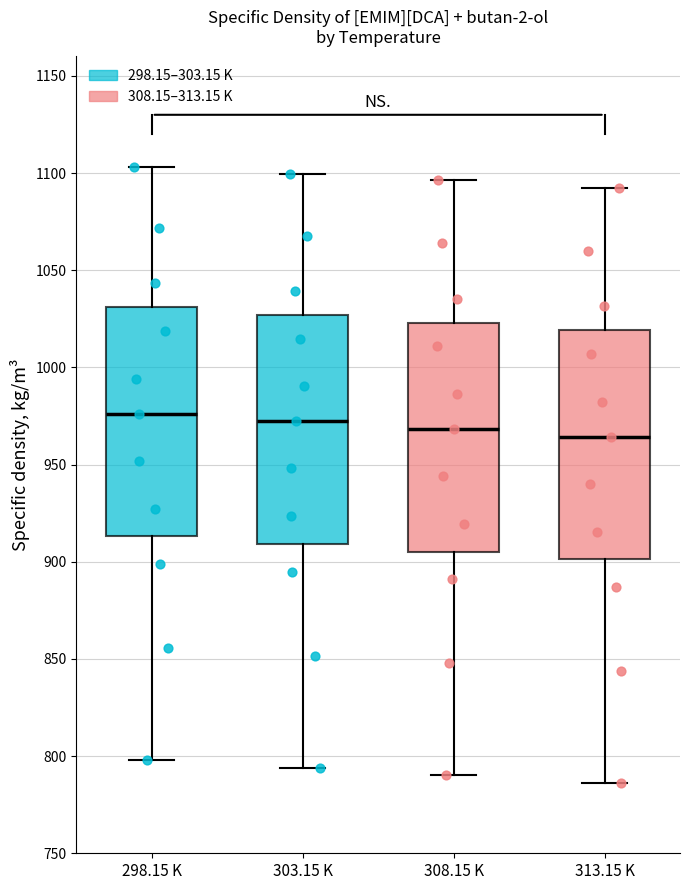

Where is the lower edge of the box for 303.15 K on the y-axis? The values are not printed on the chart, so give them approximately, as read against the axis.

910